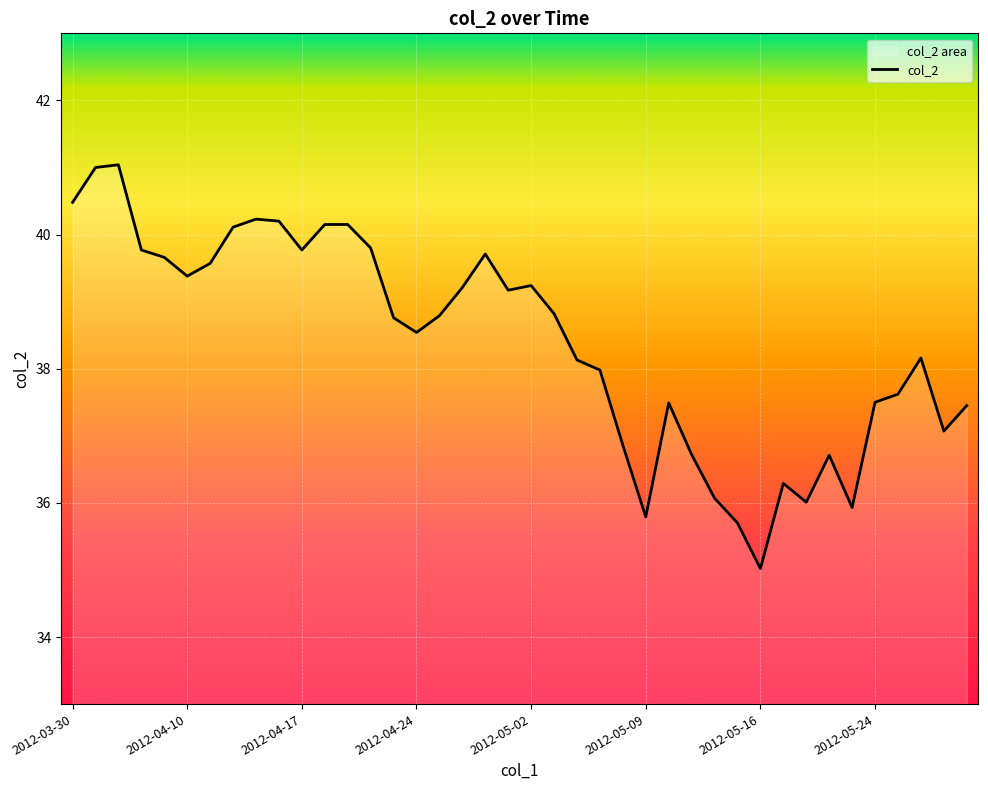

Reading left to right, list all the values displayed in this chart.

40.5	41.0	41.0	39.8	39.7	39.4	39.6	40.1	40.2	40.2	39.8	40.1	40.1	39.8	38.8	38.5	38.8	39.2	39.7	39.2	39.2	38.8	38.1	38.0	36.9	35.8	37.5	36.7	36.1	35.7	35.0	36.3	36.0	36.7	35.9	37.5	37.6	38.2	37.1	37.5